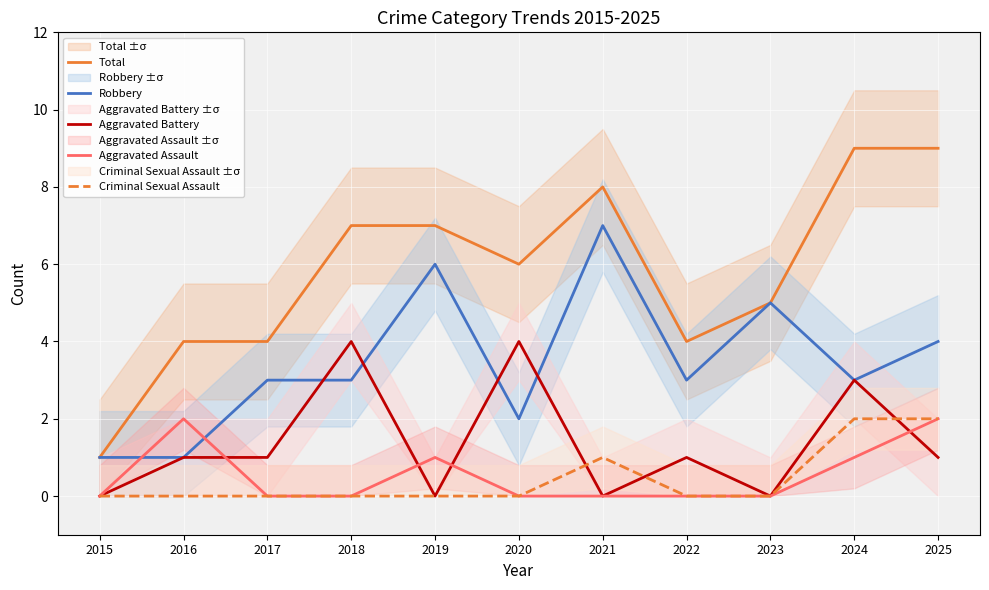

What is the average value of the Robbery series?

3